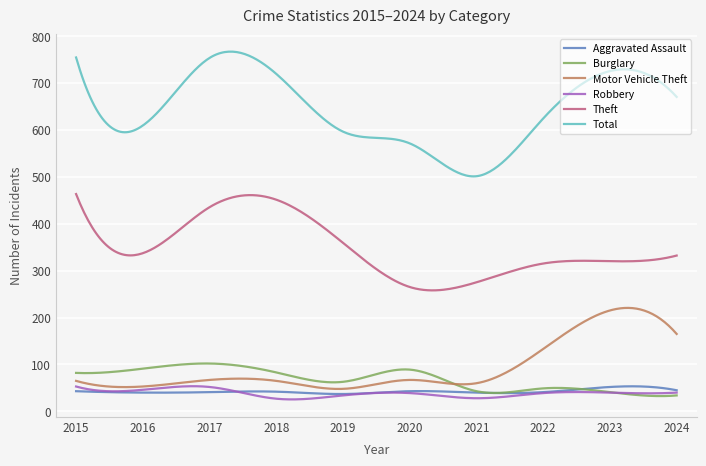

True or false: Robbery and Theft intersect in this chart.

False